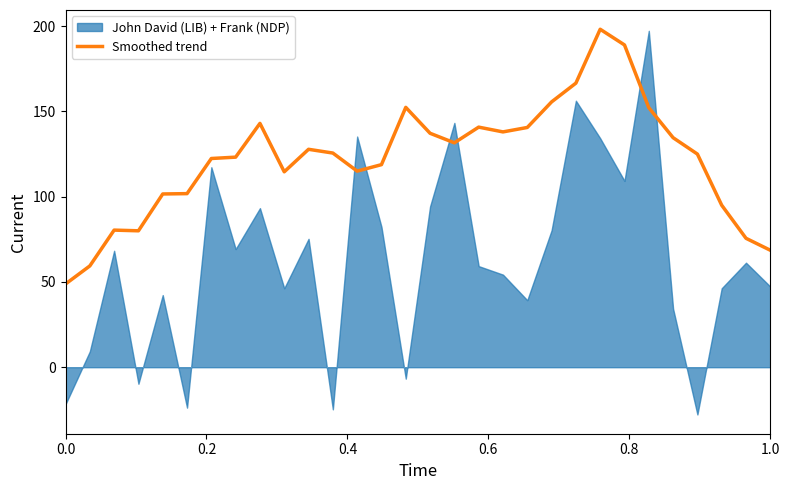

Count the number of categories in the chart.

30